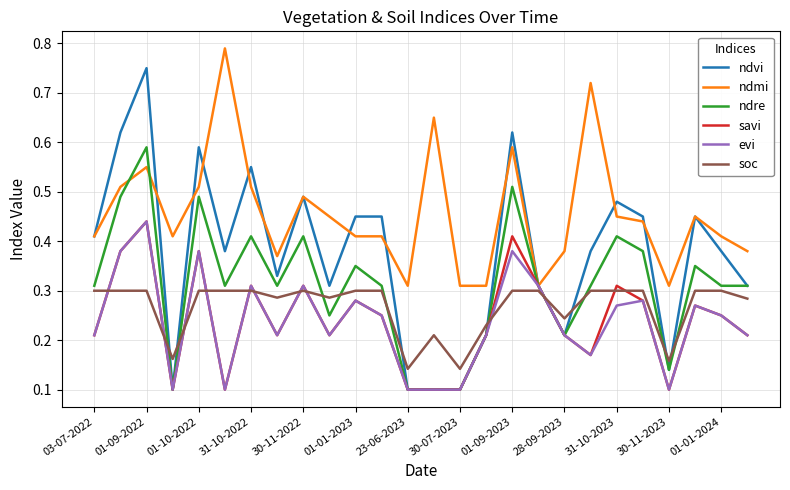

How many lines are shown in the chart?

6